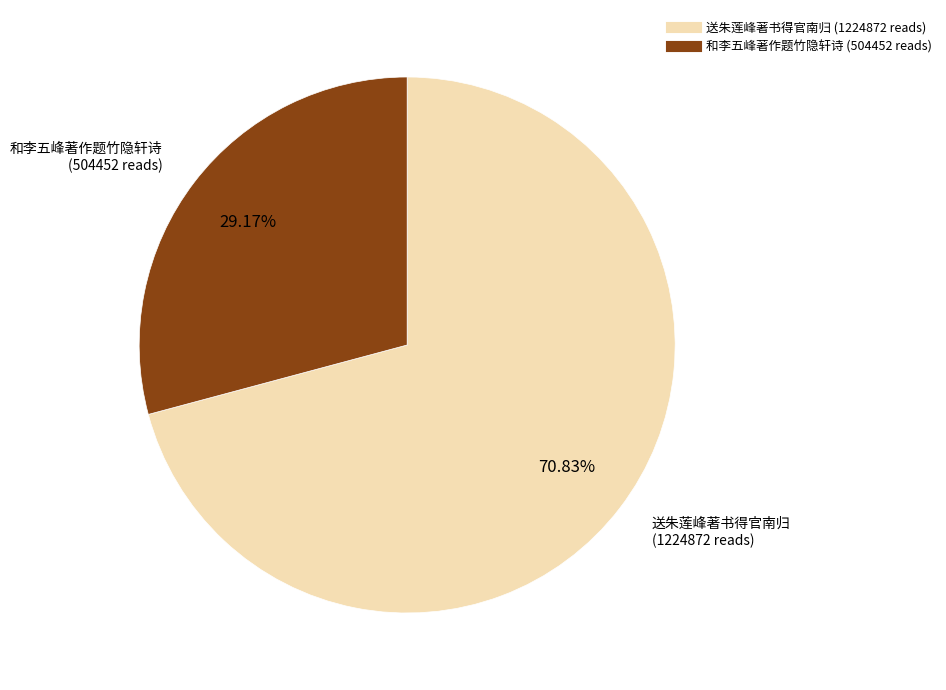

Rank the categories by value from lowest to highest.

和李五峰著作题竹隐轩诗, 送朱莲峰著书得官南归